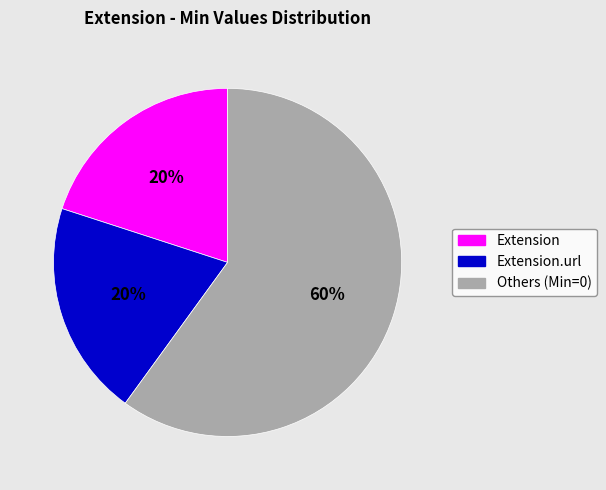

To the nearest percent, what is the average slice percentage?

33%